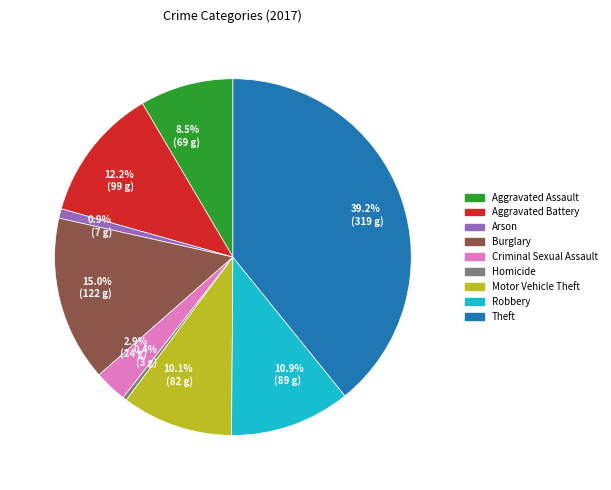

What portion of the pie excludes 10.1% (82 g)?

89.9%